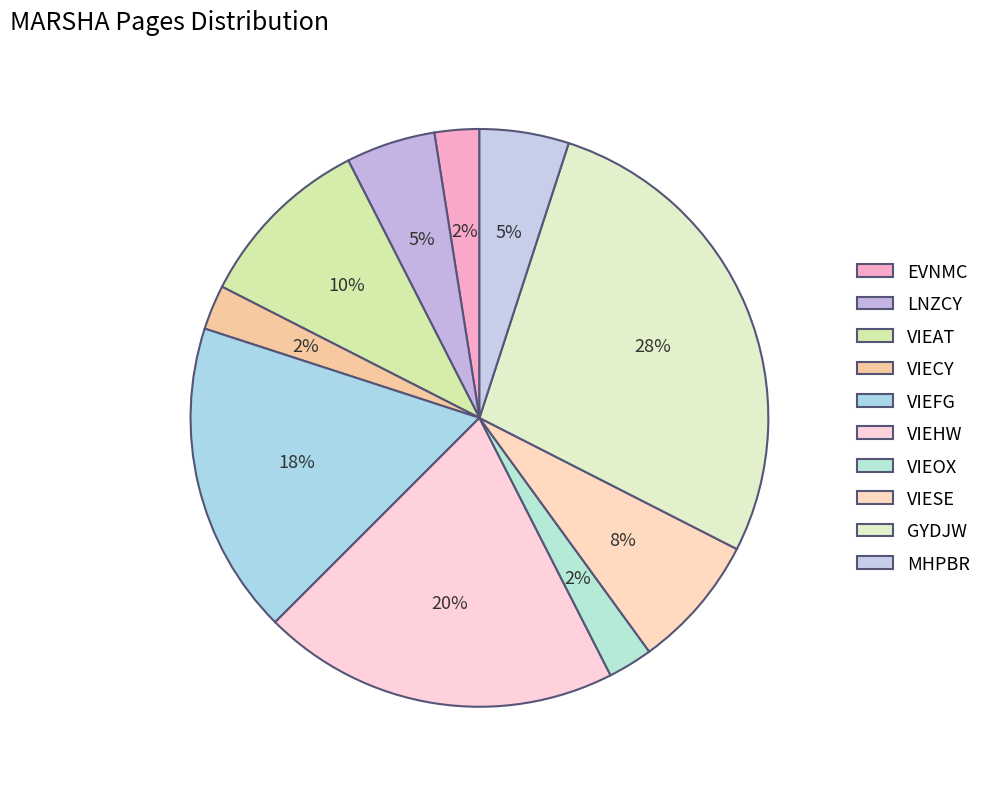

Rank the categories by value from lowest to highest.

EVNMC, VIECY, VIEOX, LNZCY, MHPBR, VIESE, VIEAT, VIEFG, VIEHW, GYDJW